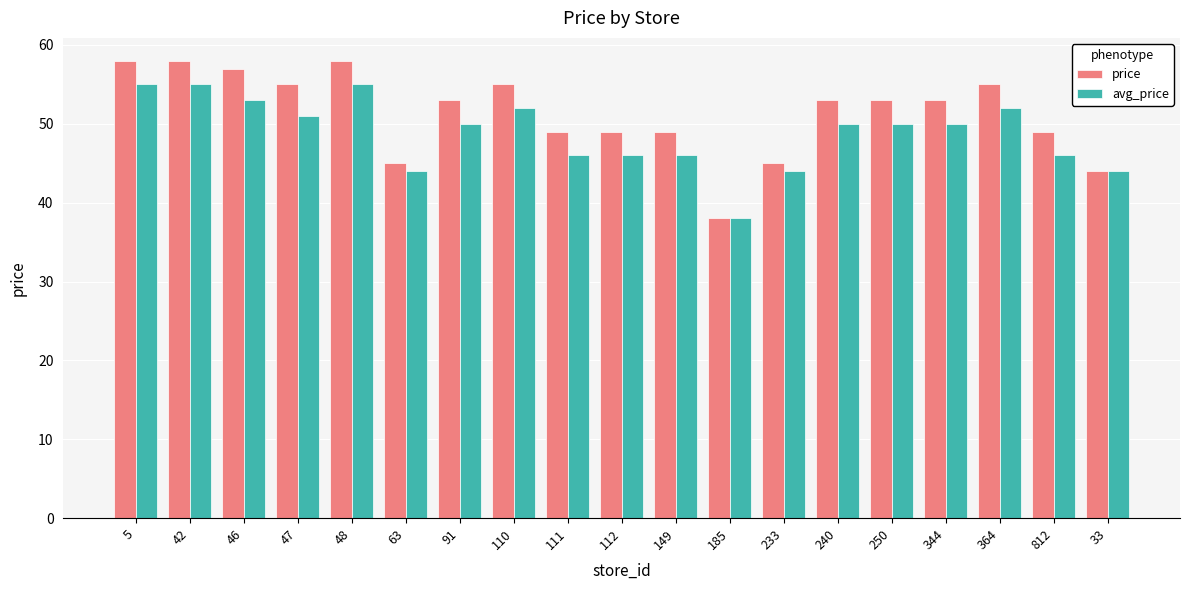

How many data points does each series have?

19